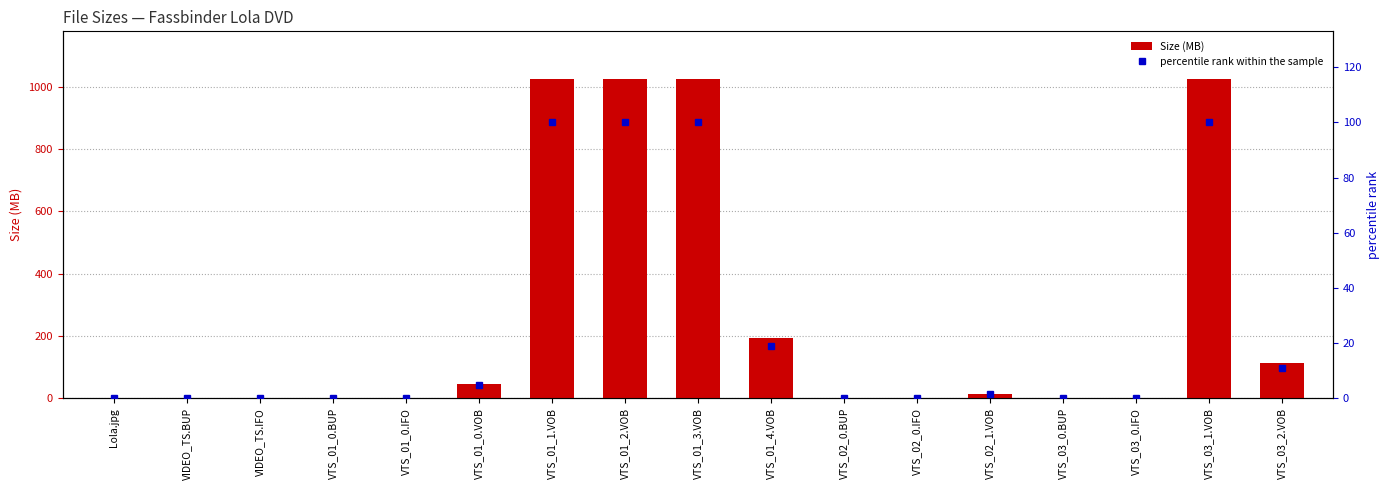

Reading left to right, transcribe all the data shown in this chart.

Size (MB): 1.1	0.0	0.0	0.1	0.1	47.0	1024.0	1024.0	1024.0	193.9	0.0	0.0	14.9	0.0	0.0	1024.0	112.0
percentile rank within the sample: 0.1	0.0	0.0	0.0	0.0	4.6	100.0	100.0	100.0	18.9	0.0	0.0	1.5	0.0	0.0	100.0	10.9